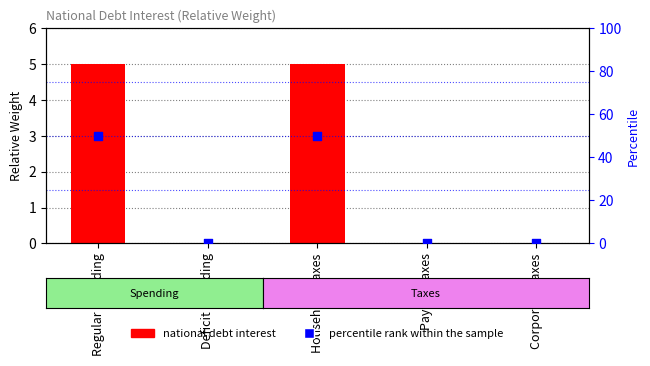

What are all the series names shown in the legend?

national debt interest, percentile rank within the sample